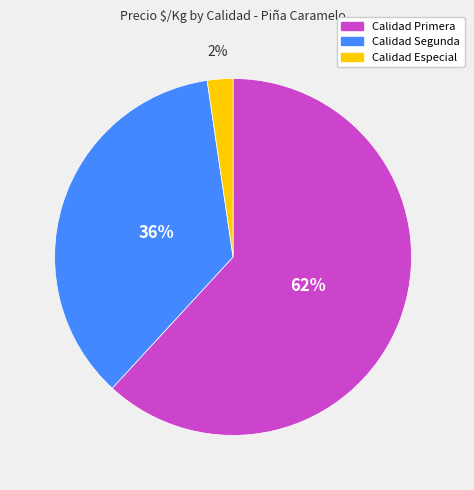

Is there any slice that represents more than half of the pie?

Yes